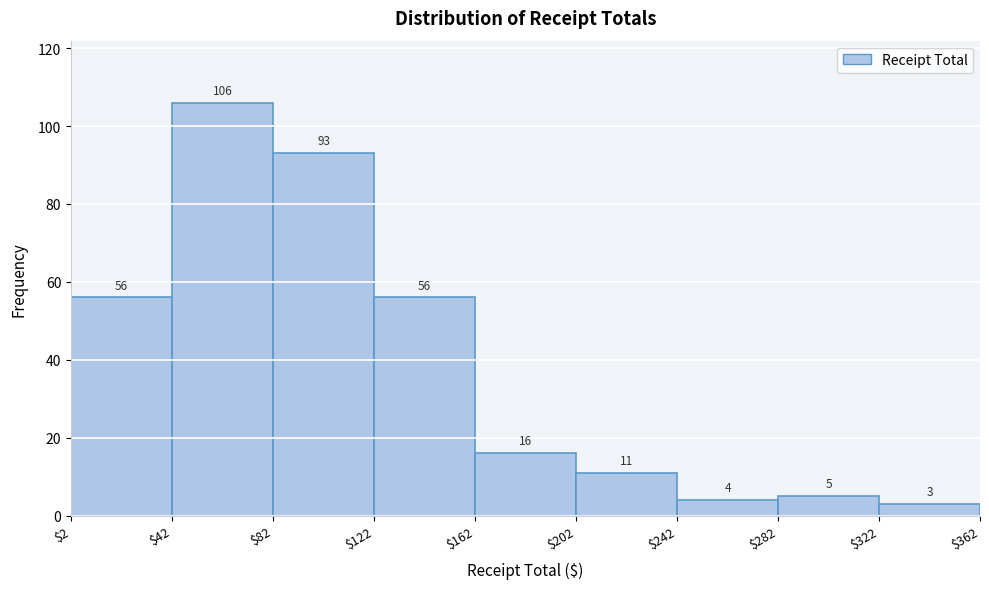

Reading left to right, transcribe this chart: for each bar, give the range it covers on the x-axis and its height.

$2 to $42: 56
$42 to $82: 106
$82 to $122: 93
$122 to $162: 56
$162 to $202: 16
$202 to $242: 11
$242 to $282: 4
$282 to $322: 5
$322 to $362: 3